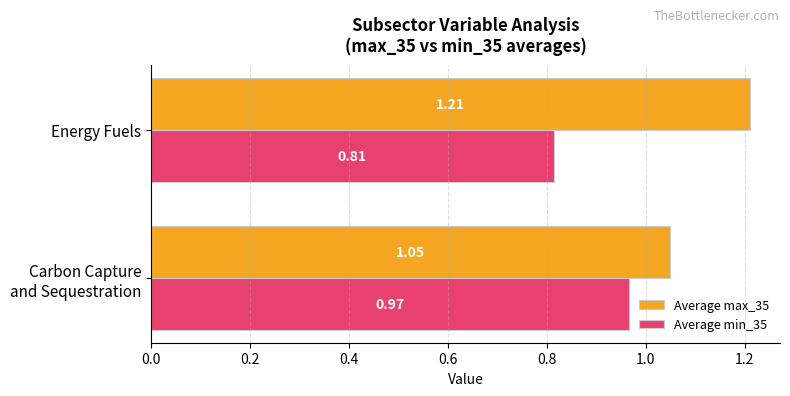

Which category has the highest value across all series?

Energy Fuels